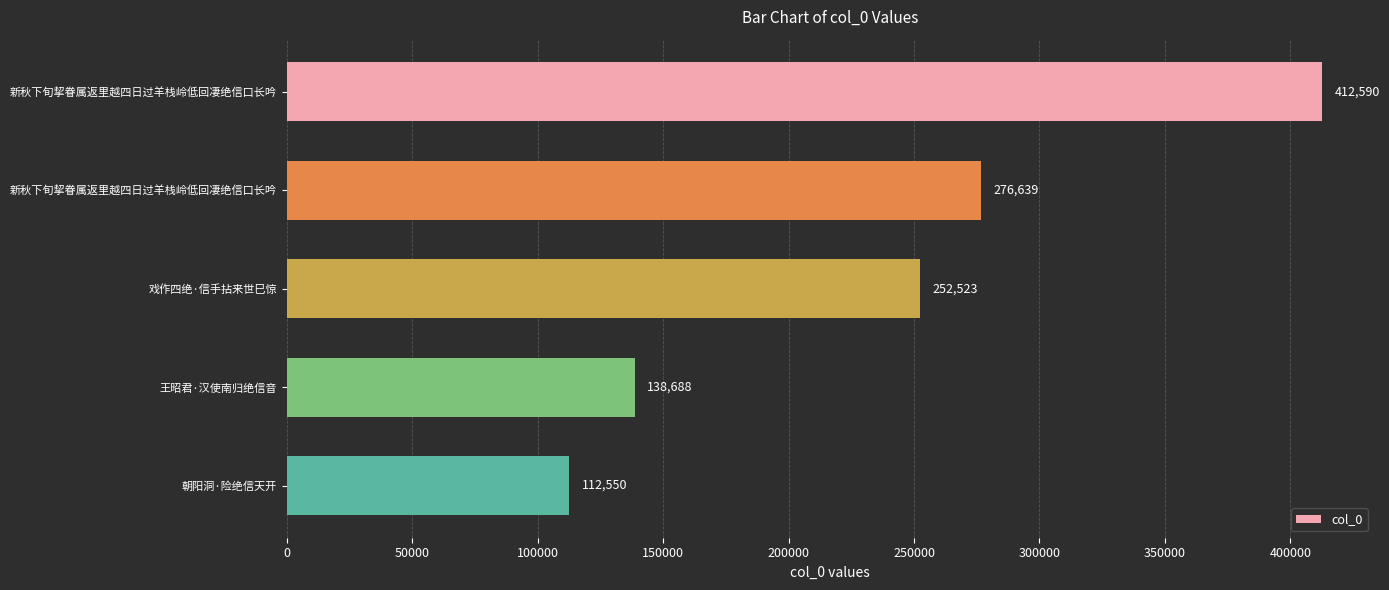

How many bars are there in total?

5